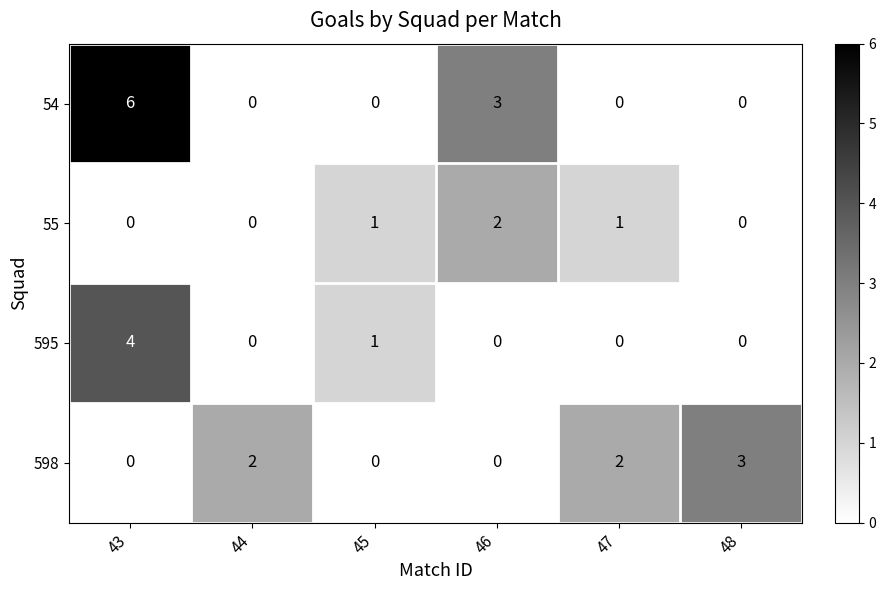

What is the sum of the 54 values at 47 and 43?

6